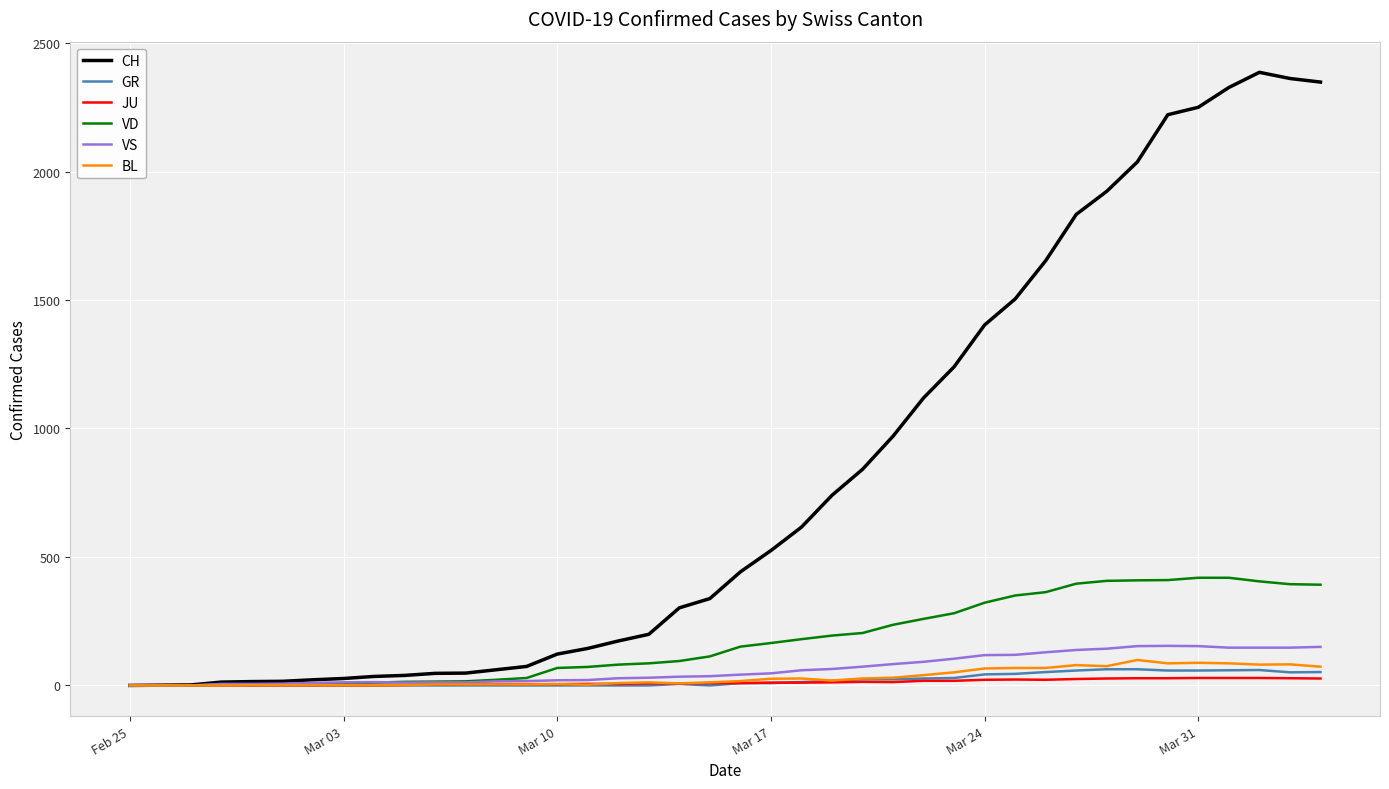

Which series has the largest range (max minus min)?

CH